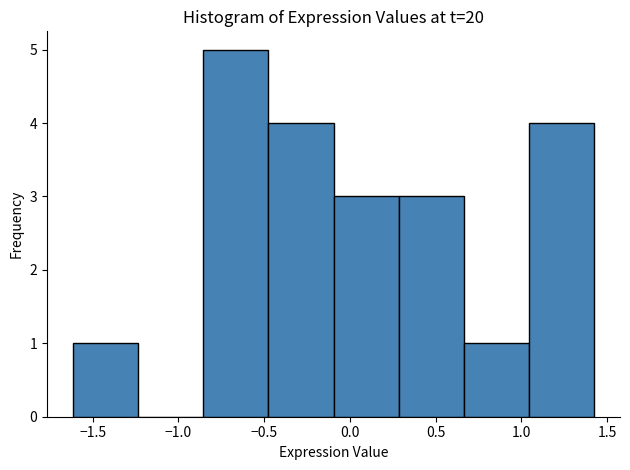

Reading left to right, transcribe this chart: for each bar, give the range it covers on the x-axis and its height. Neither the bar edges nor the heights are printed on the chart, so give them approximately, as read against the axes.

-1.60 to -1.25: 1
-1.25 to -0.85: 0
-0.85 to -0.50: 5
-0.50 to -0.10: 4
-0.10 to 0.30: 3
0.30 to 0.65: 3
0.65 to 1.05: 1
1.05 to 1.40: 4